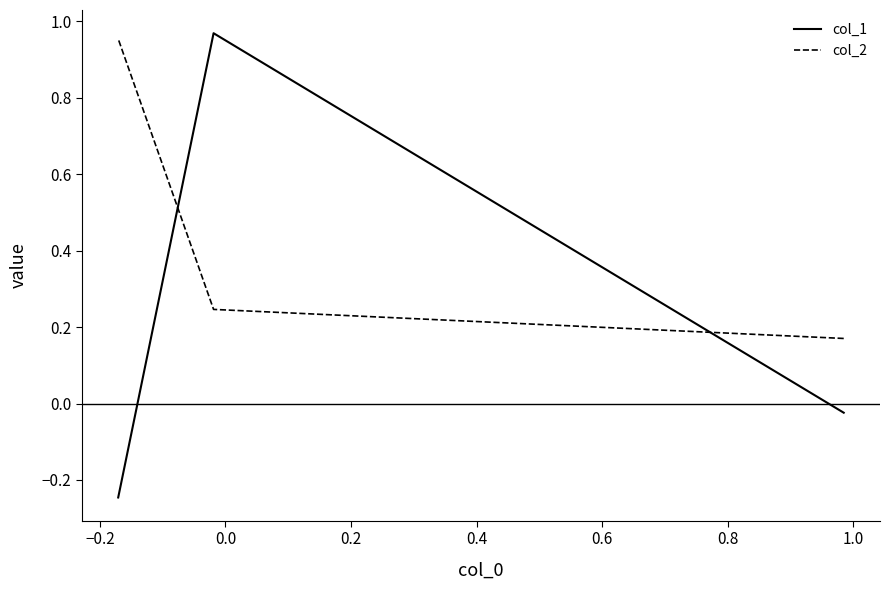

What is the average value of the col_1 series?

0.2